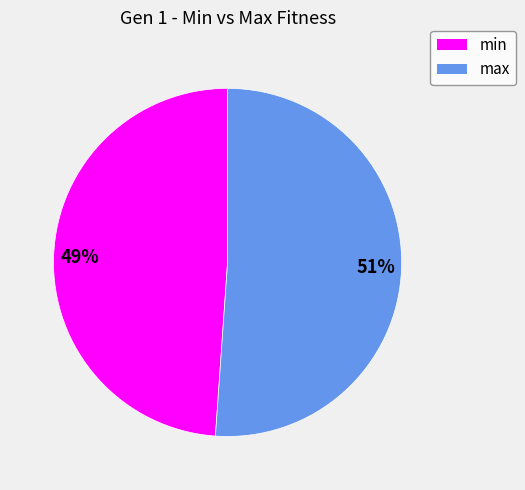

How many segments does this pie chart have?

2